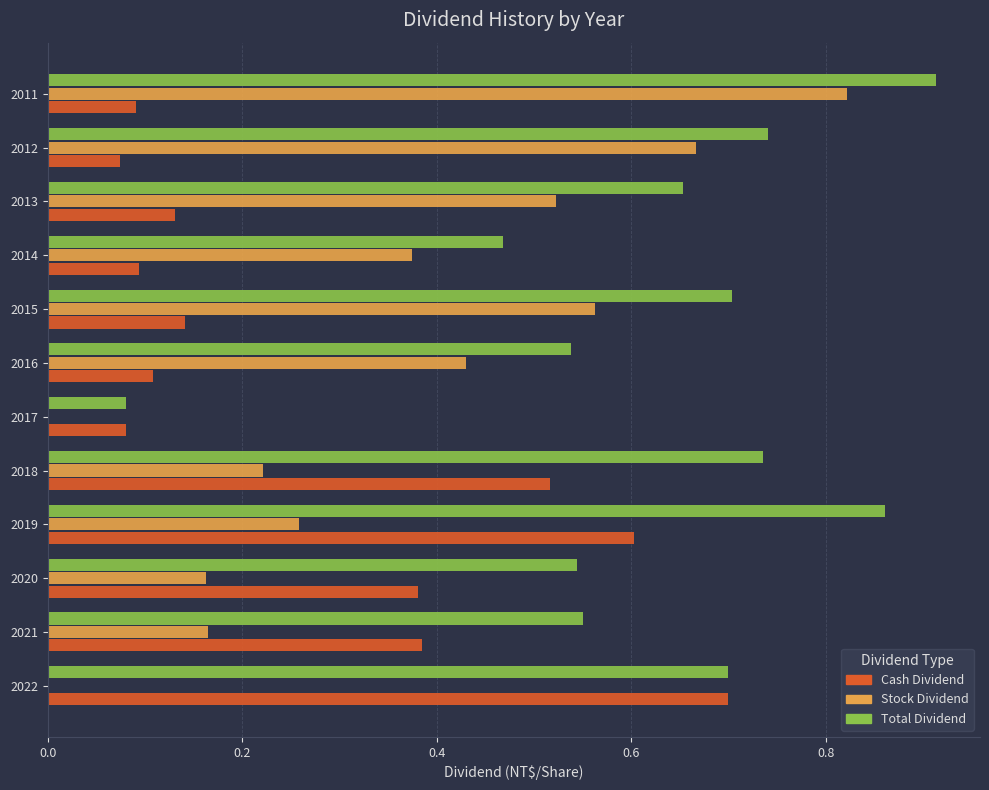

Which category has the highest value in the Stock Dividend series?

2011